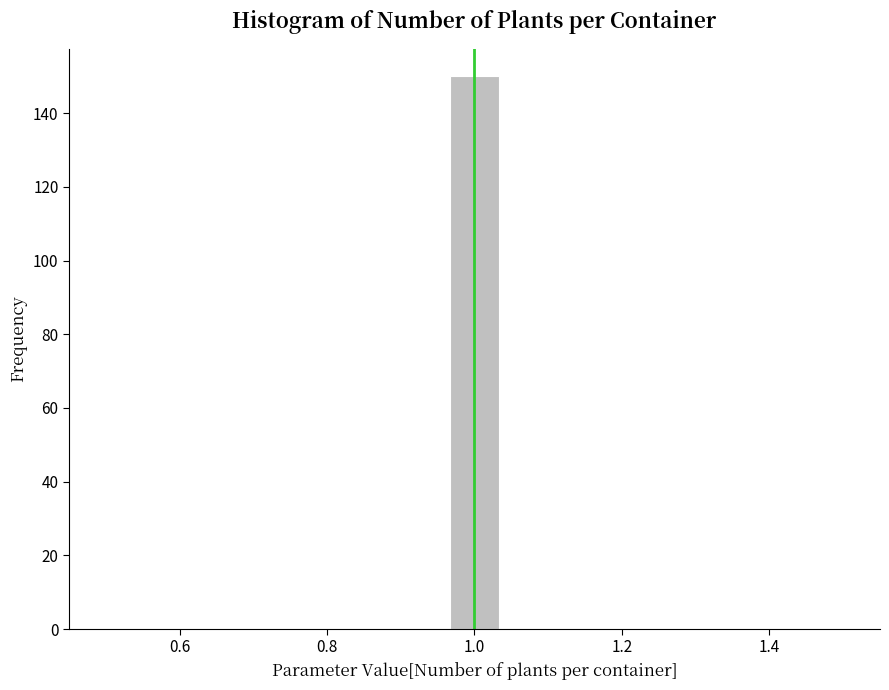

Around what value on the x-axis is the tallest bar? Give the approximate position of its centre, as read against the axis.

1.00